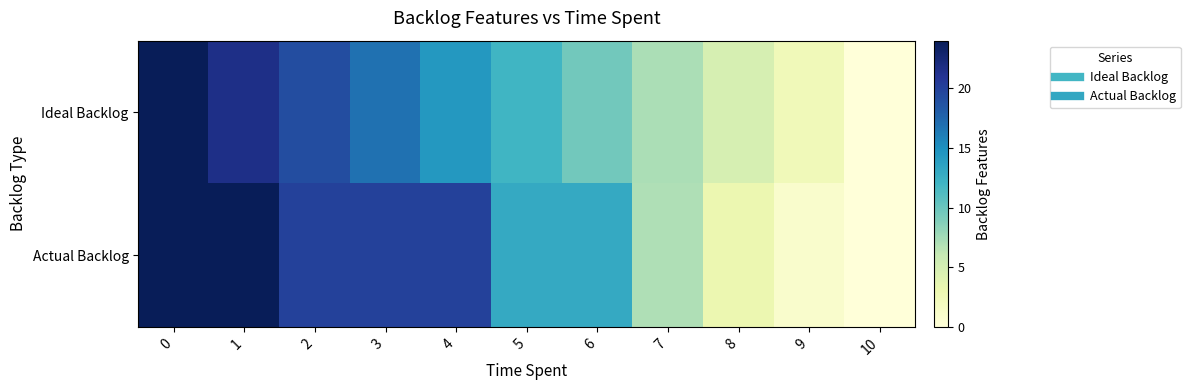

What is the difference between the highest and lowest values at 4?

5.6